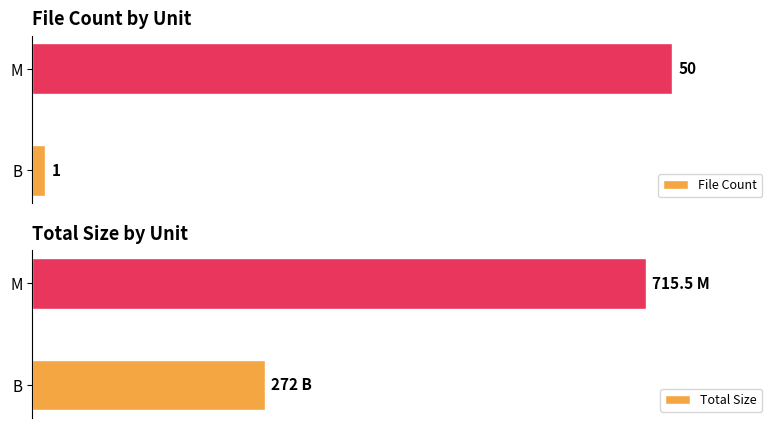

At which label is File Count closest to 25?

B